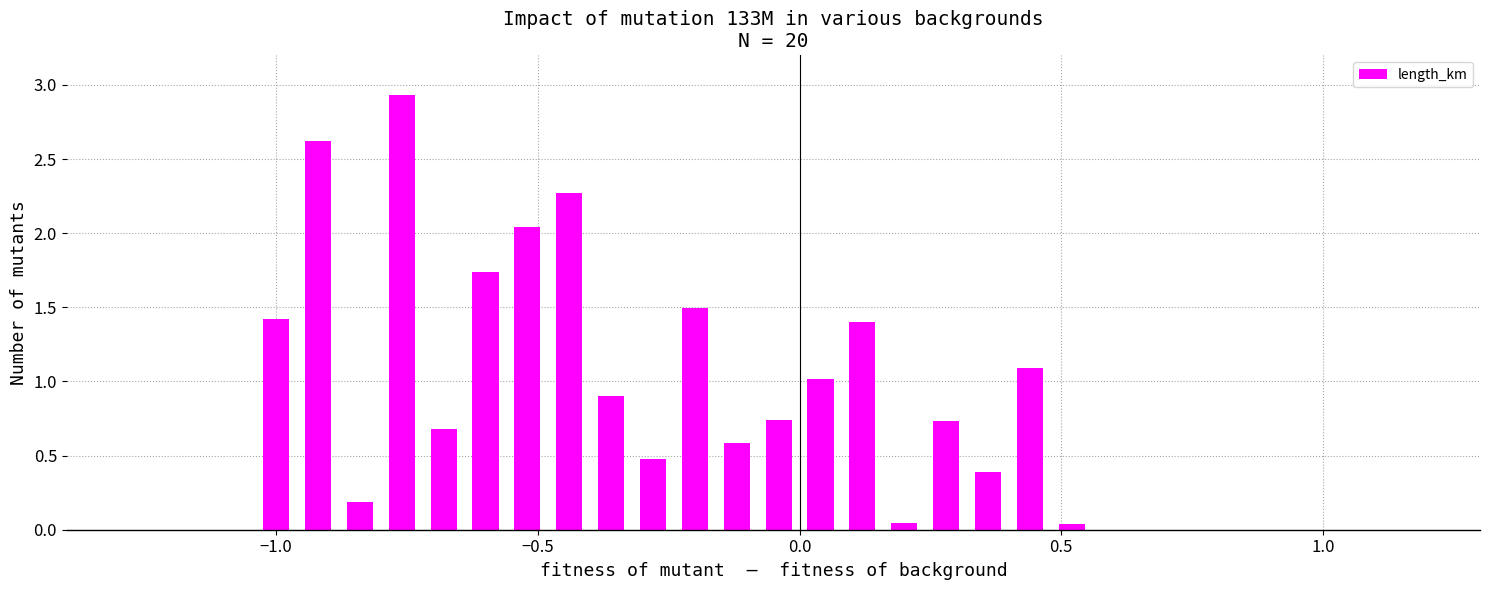

What is the difference between the second highest and second lowest values?

2.6